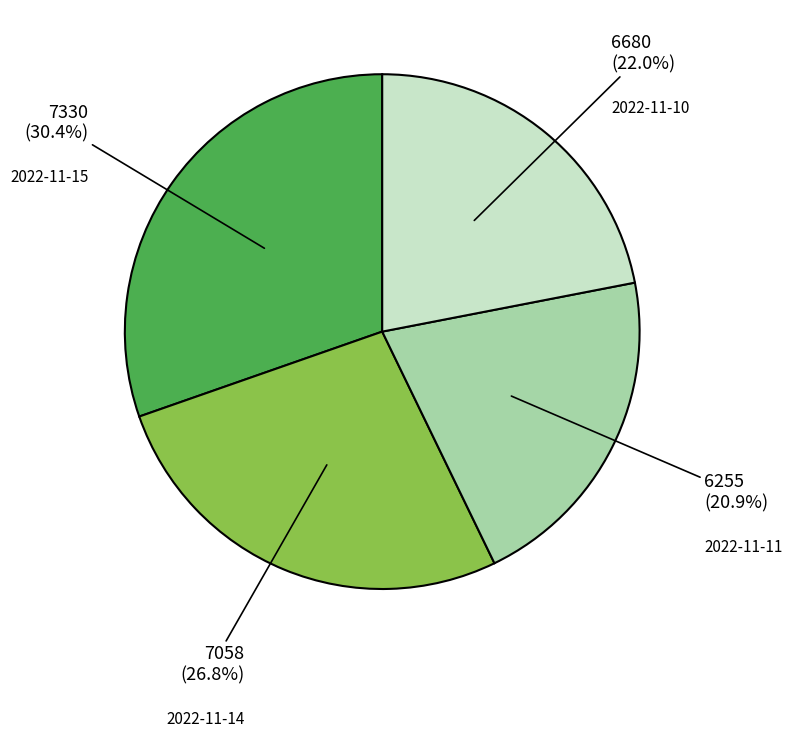

What percentage is the 2022-11-11 slice, to the nearest percent?

21%